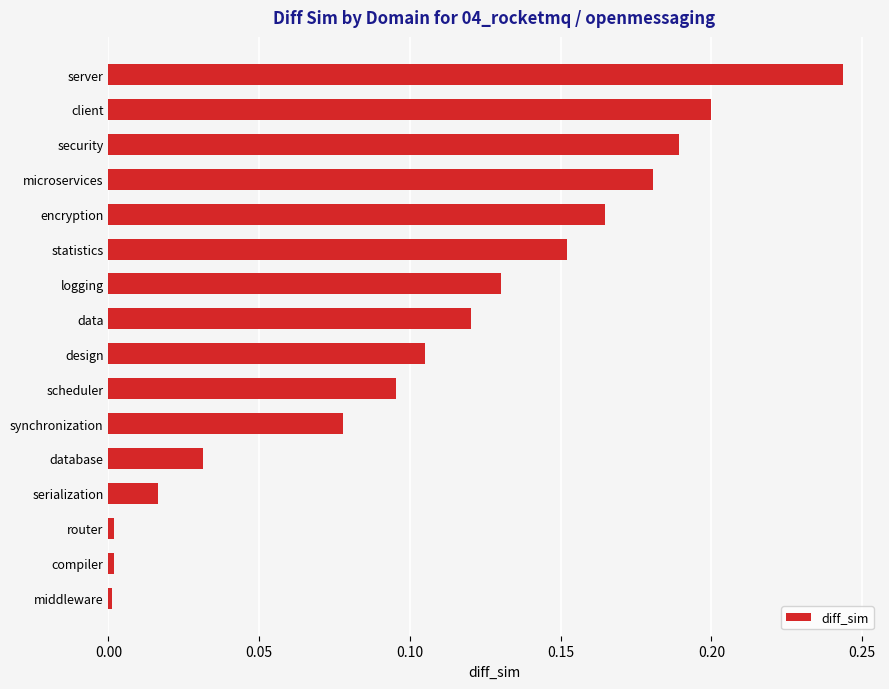

What is the sum of all values?

1.7